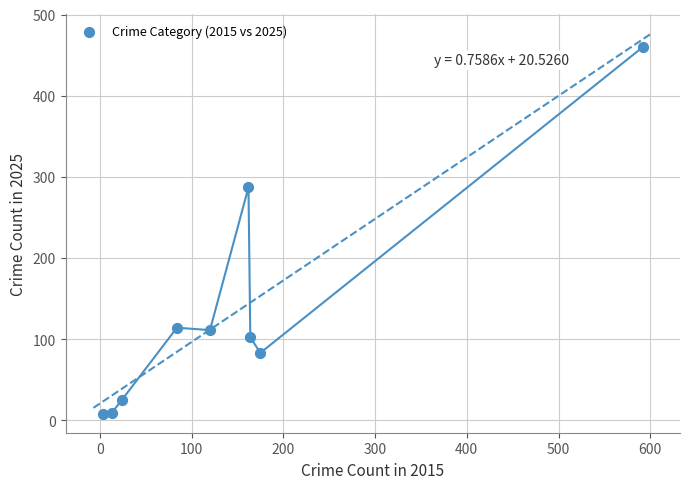

What is the average X value?

149